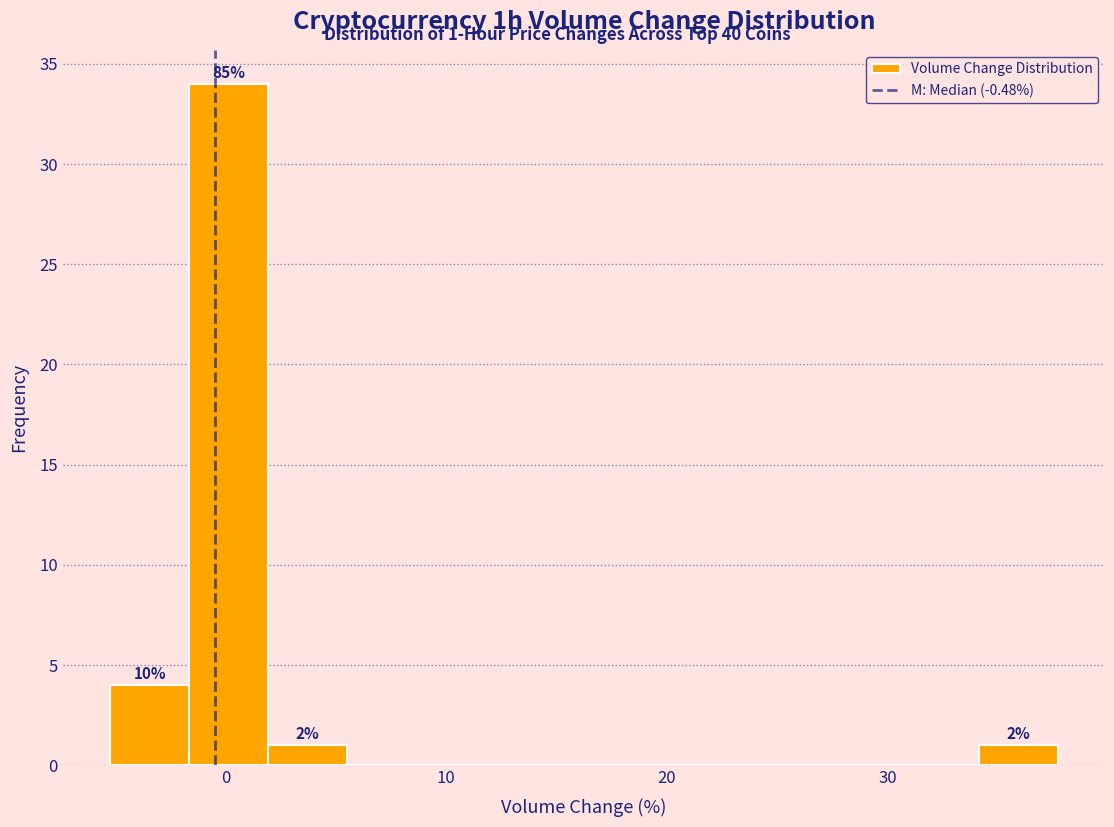

Read against the x-axis, roughly where is the centre of the tallest bar?

0